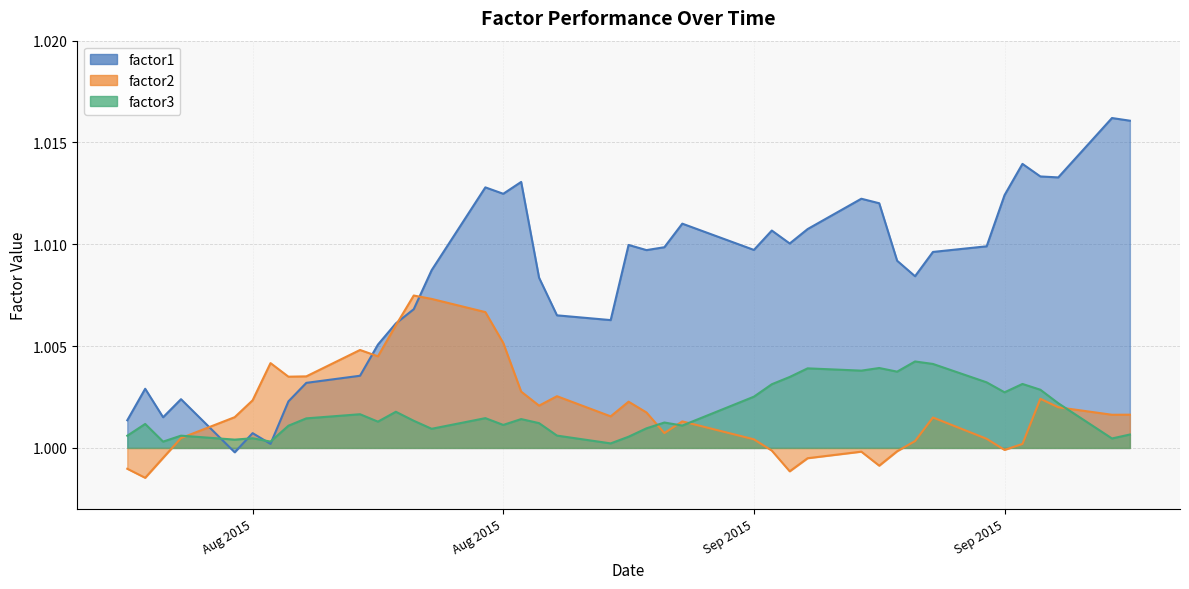

What is the label of the 3rd point from the left?

Sep 2015